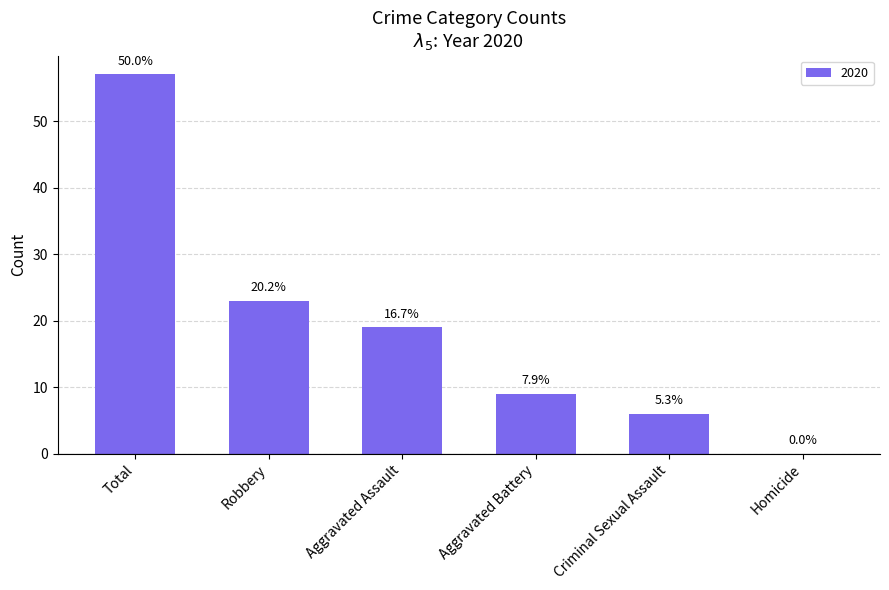

Are the bars horizontal?

No